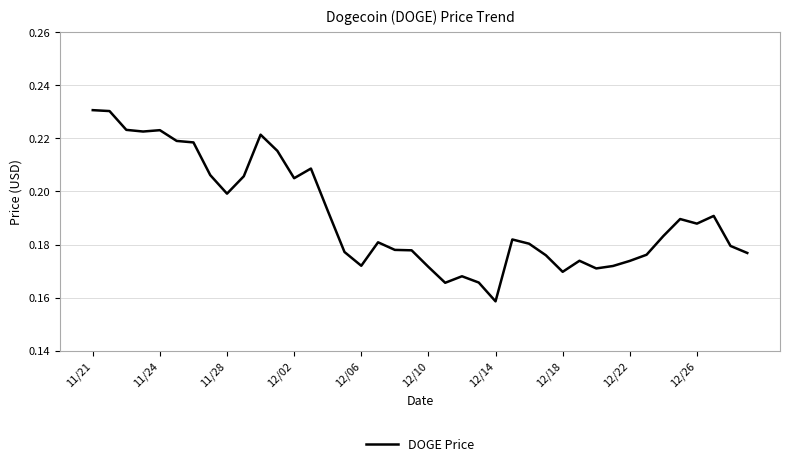

How many lines are shown in the chart?

1